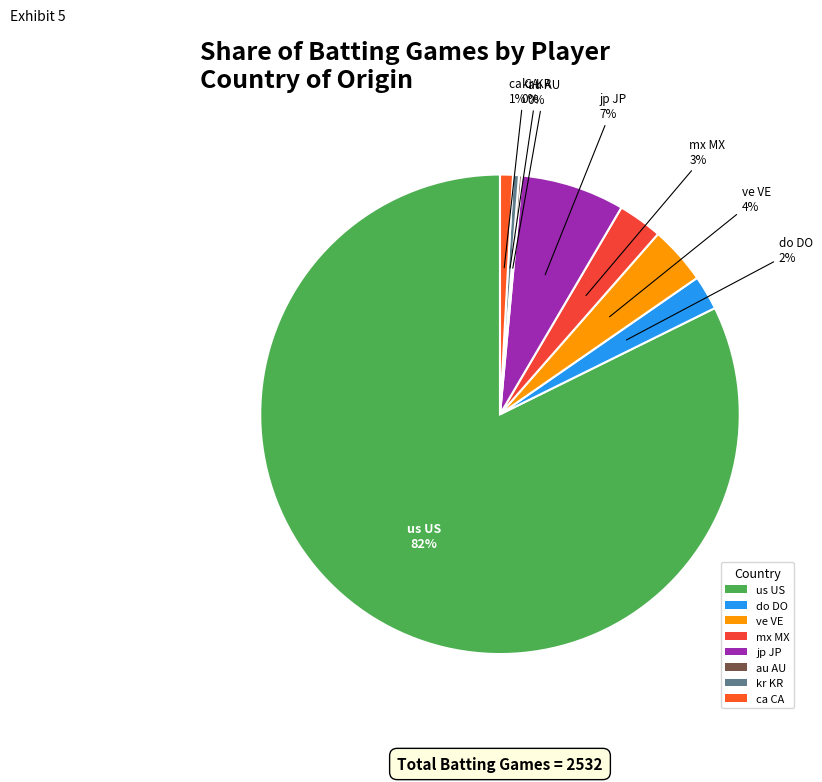

What is the largest slice in the pie chart?

us US